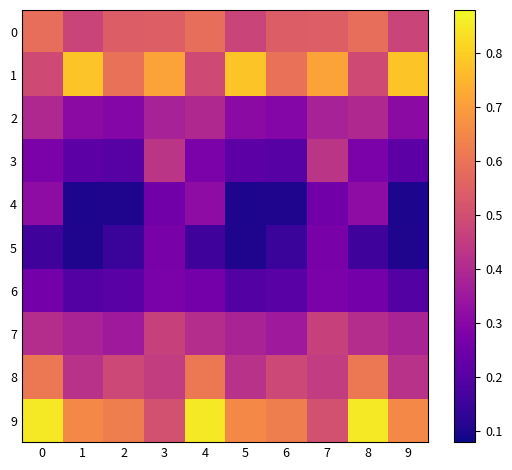

What is the total value across all series at 4?

4.4